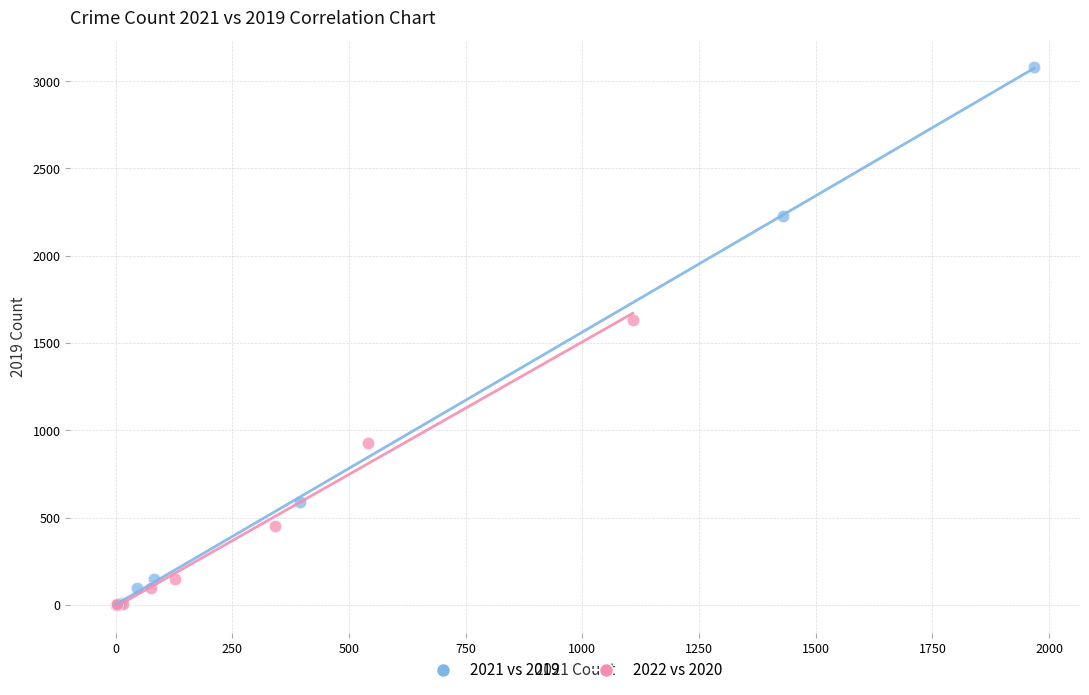

Which series reaches the maximum Y coordinate?

2021 vs 2019